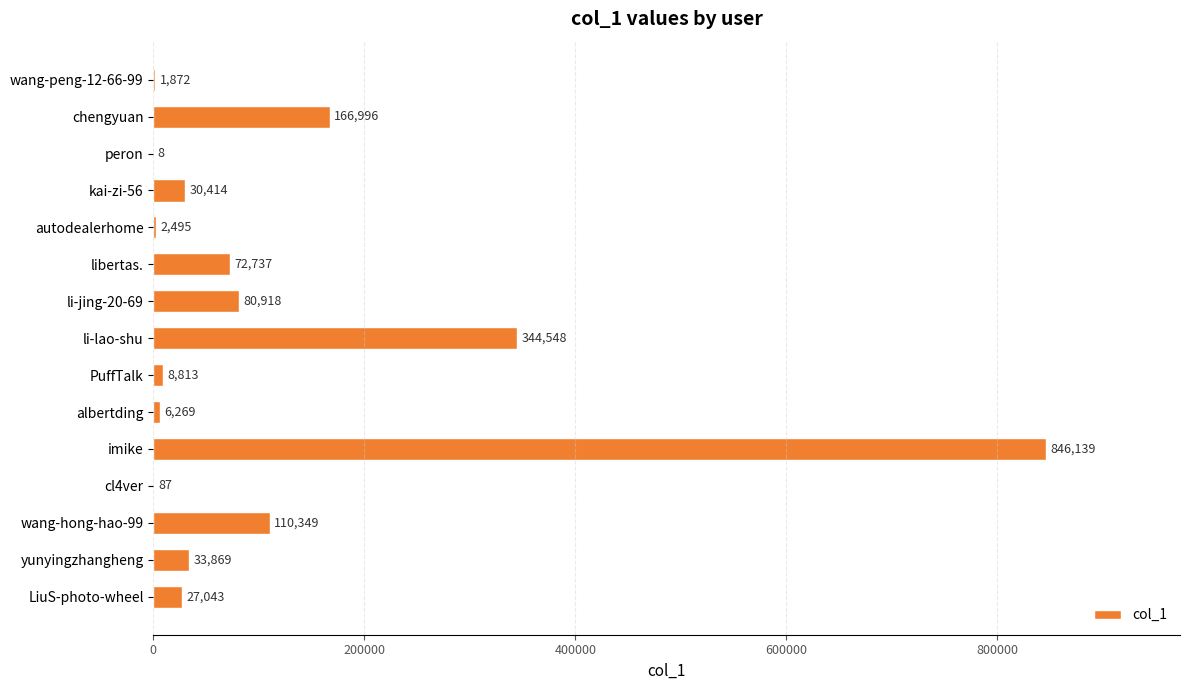

Read the value at chengyuan, to the nearest 100.

167000